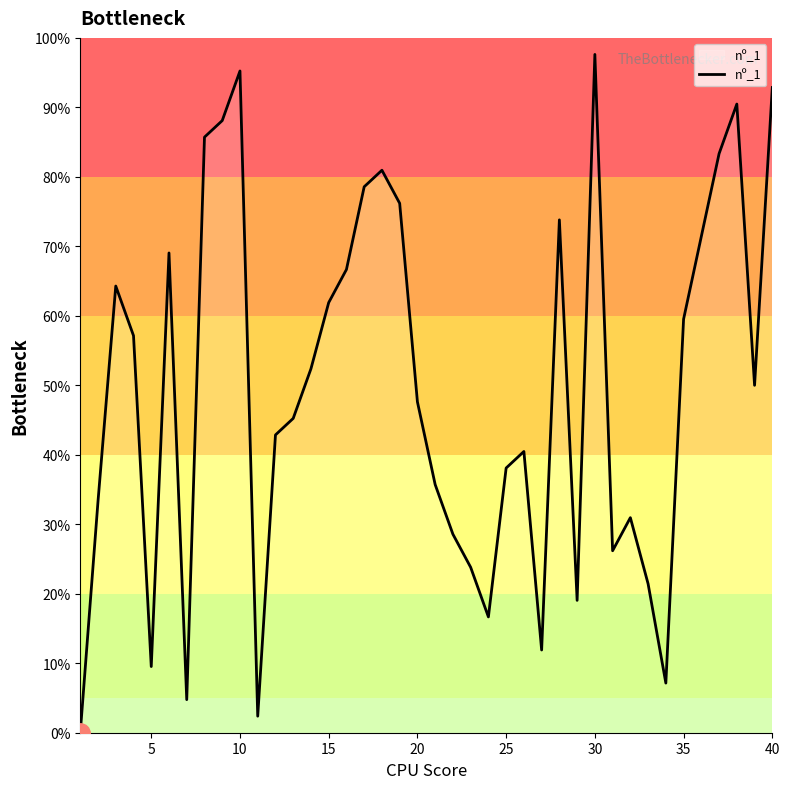

What is the difference between the maximum and minimum values?

97.6